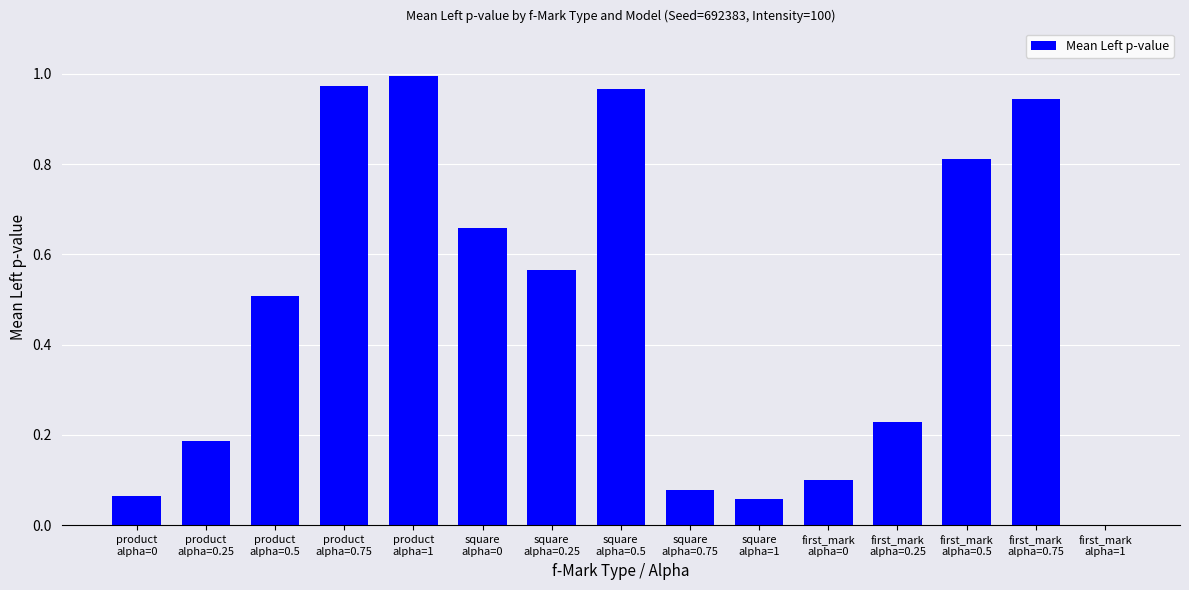

Between product
alpha=0.5 and product
alpha=0, which is larger?

product
alpha=0.5